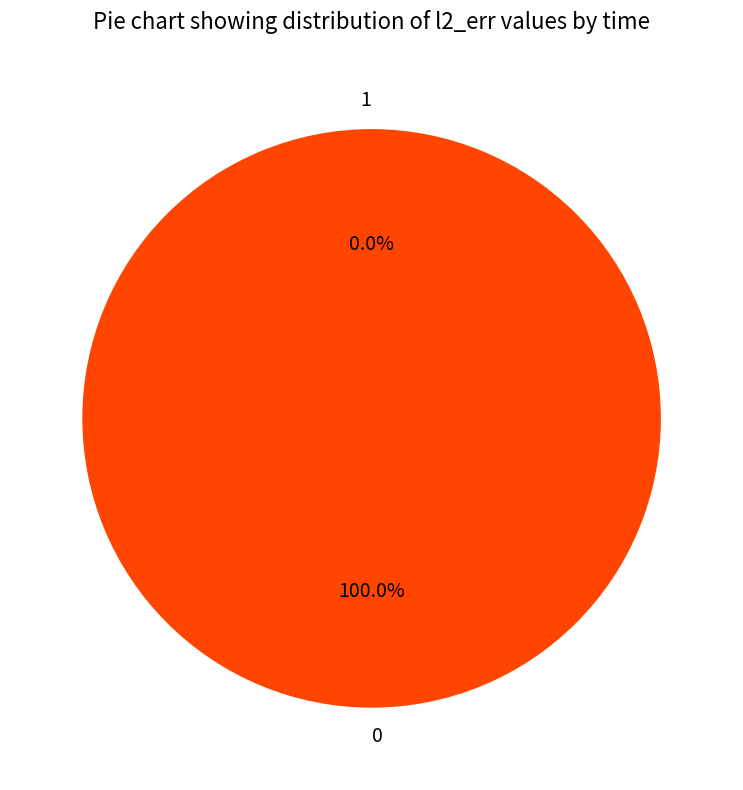

Count the number of slices in the pie.

2